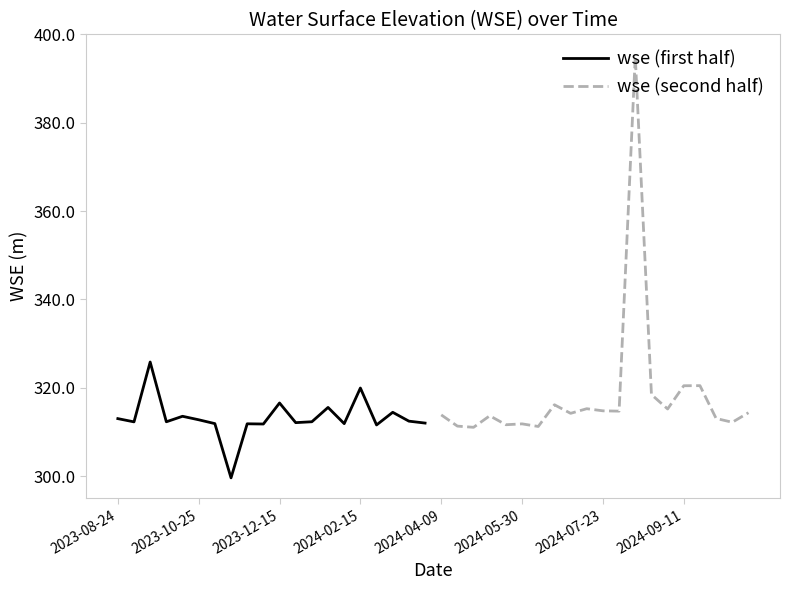

At how many categories does at least one series exceed 314?

13